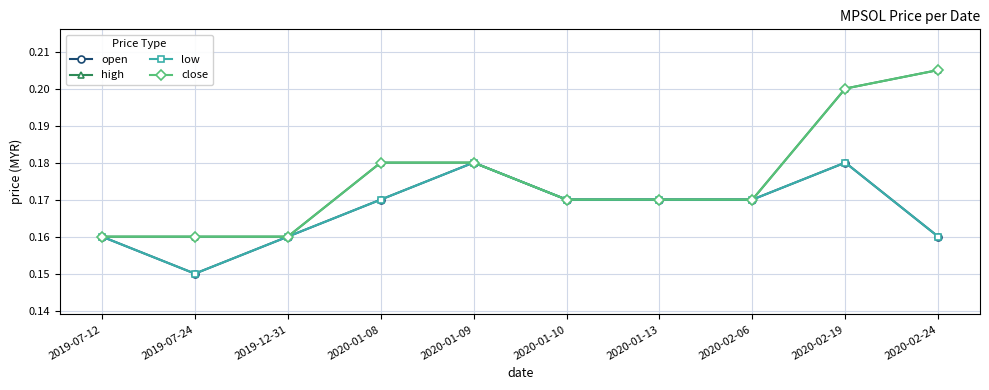

At how many categories does at least one series exceed 0?

10